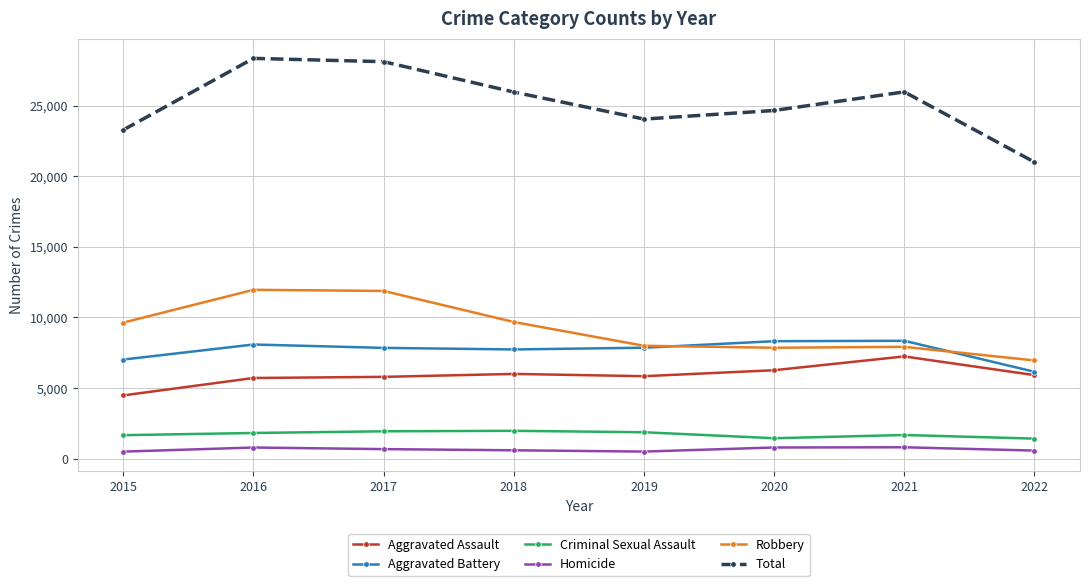

True or false: Aggravated Battery and Homicide intersect in this chart.

False